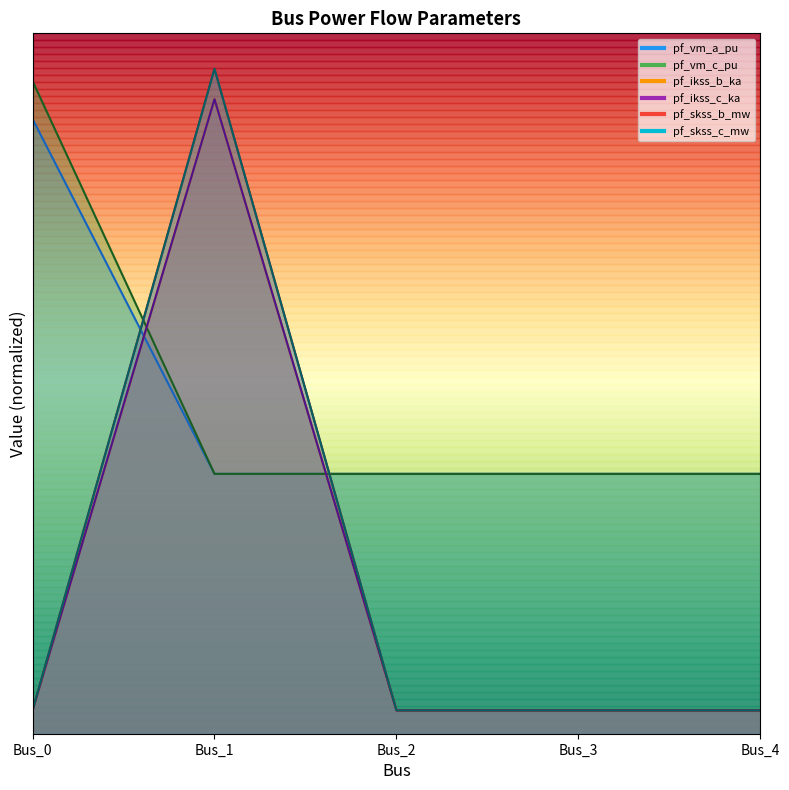

Which series has the largest total across all categories?

pf_vm_c_pu